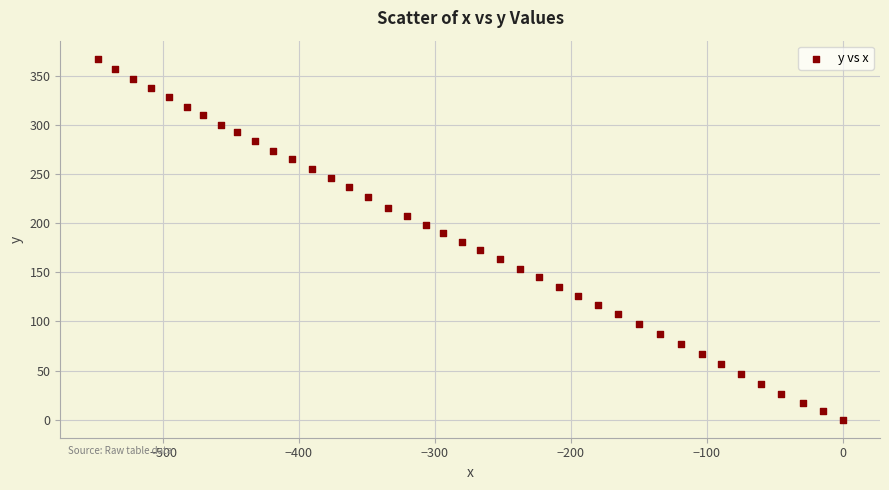

What is the range of Y values (max minus min)?

367.3